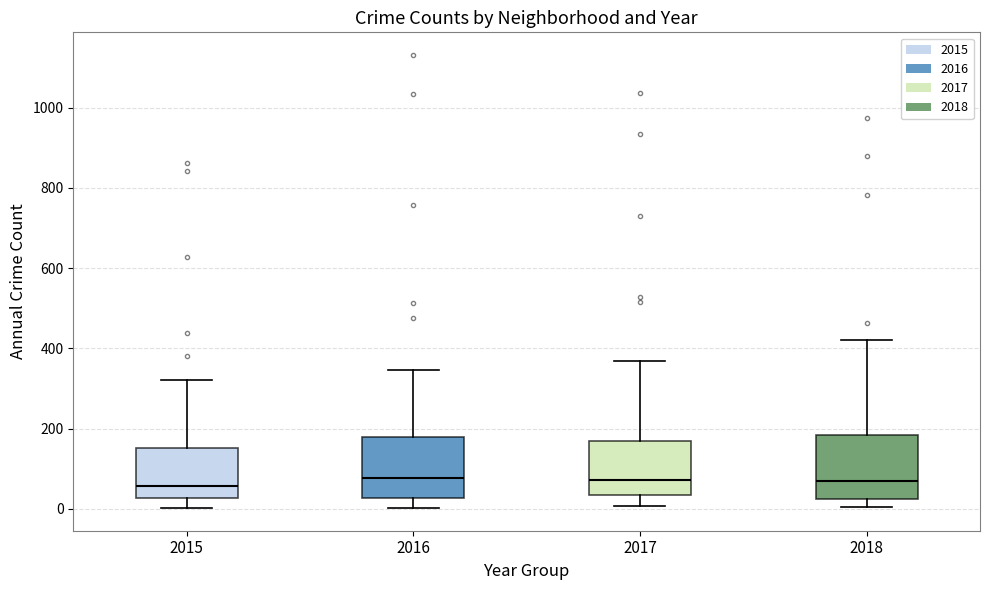

Reading left to right, transcribe this box plot: for each box, give where its median line is, the range the box spans, and where its two whiskers end, as read against the y-axis. The values are not printed on the chart, so give them approximately, as read against the axis.

2015: median 60, box 20 to 160, whiskers 0 to 320
2016: median 80, box 20 to 180, whiskers 0 to 340
2017: median 80, box 40 to 160, whiskers 0 to 360
2018: median 60, box 20 to 180, whiskers 0 to 420